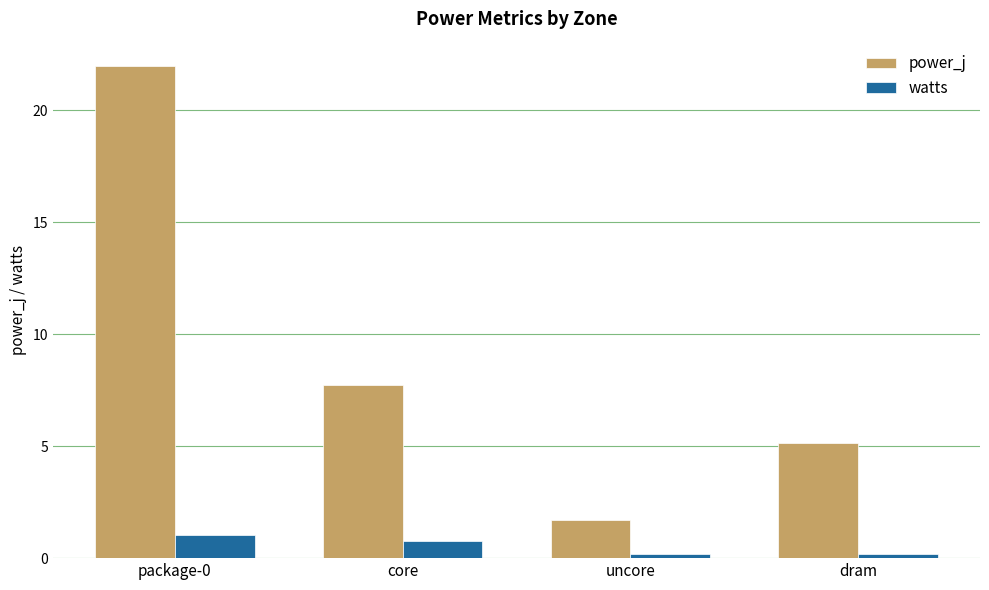

Which series has the largest total across all categories?

power_j